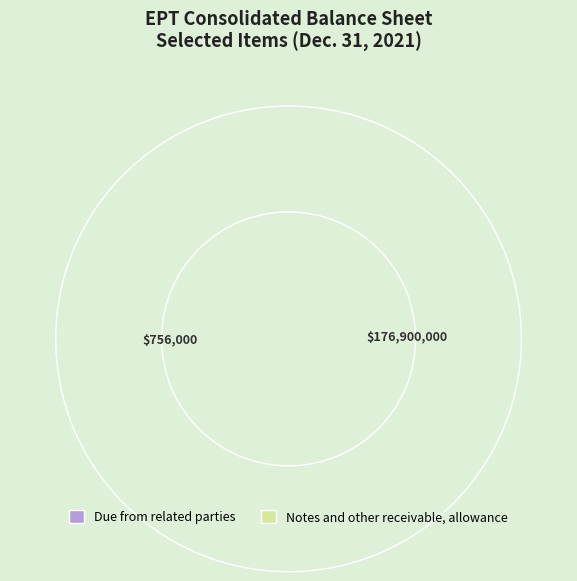

Is there any slice that represents more than half of the pie?

Yes